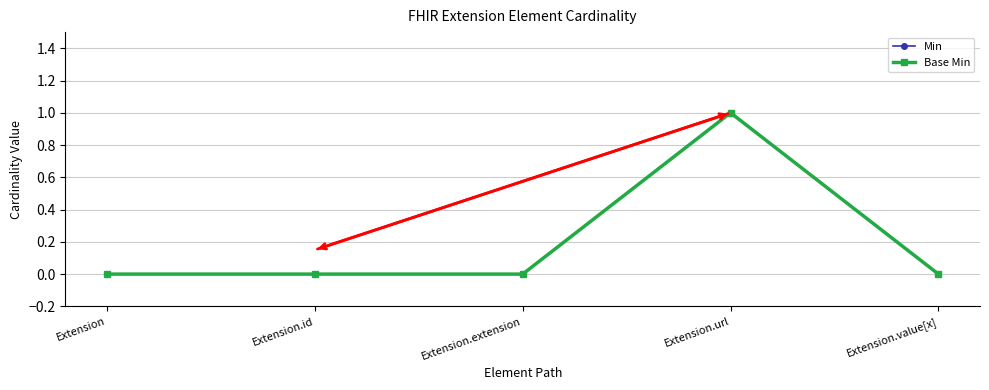

The Base Min series shows 0 at Extension.id. True or false?

True